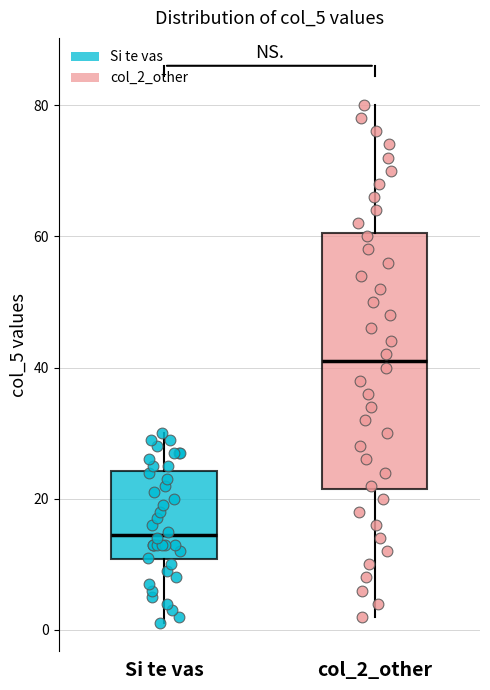

Comparing the boxes themselves (not the whiskers), which one is the tallest?

col_2_other